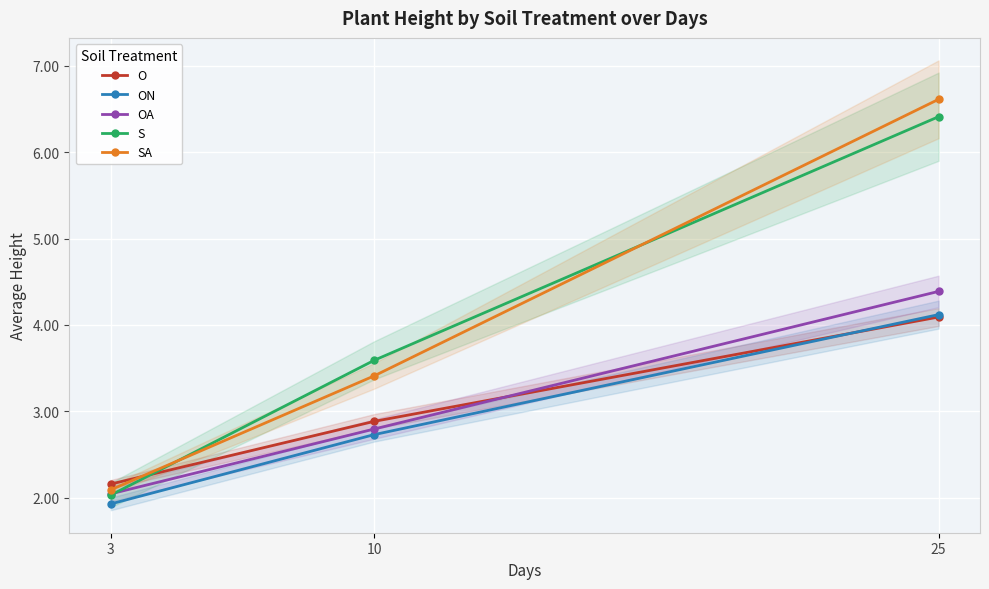

What is the sum of all O values?

9.1